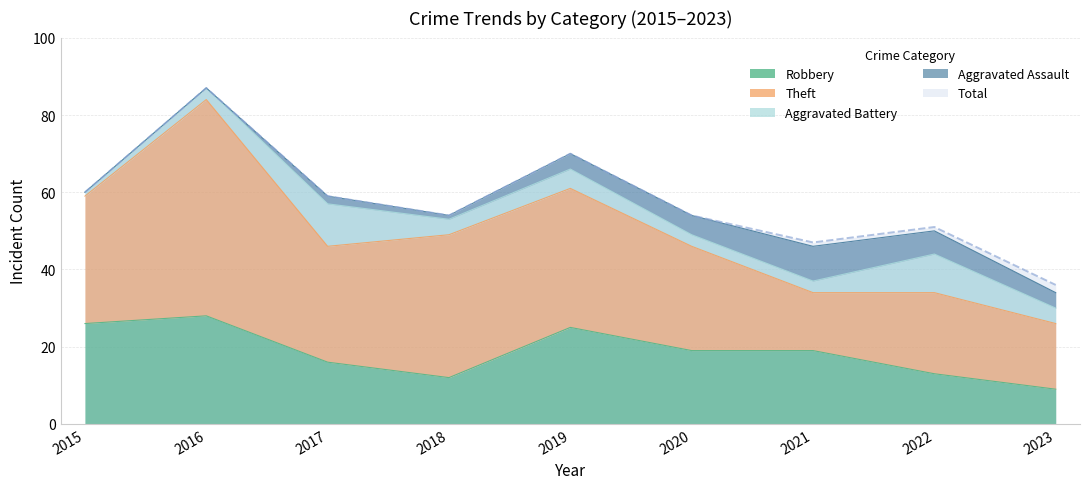

The value of Robbery at 2017 is 16. True or false?

True